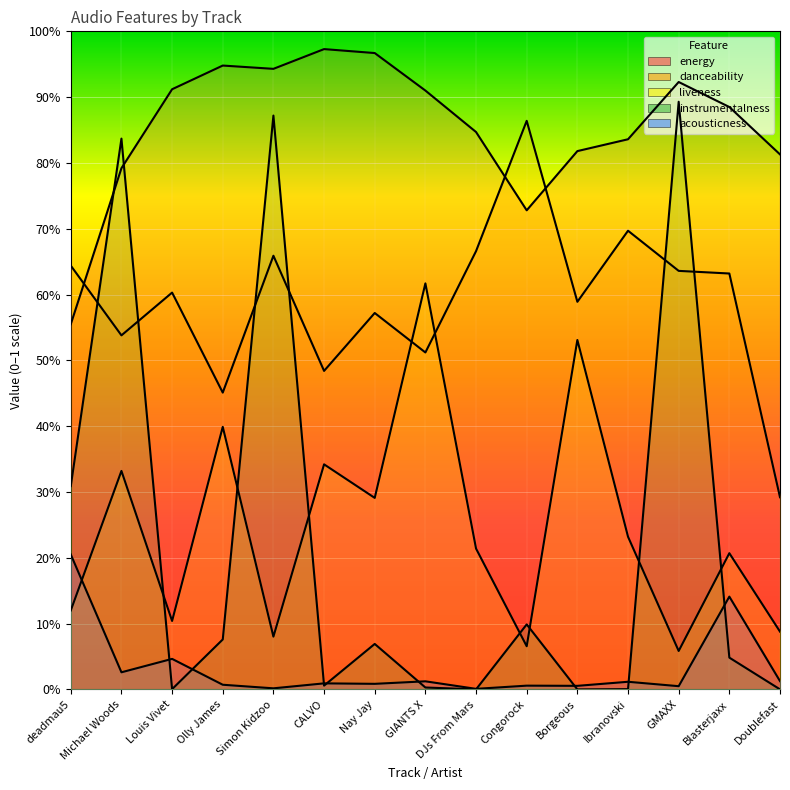

What is the sum of all liveness values?

3.7